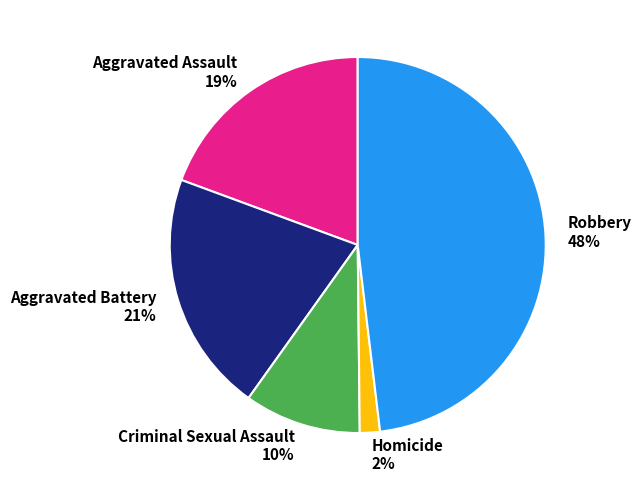

Do Robbery 48% and Aggravated Assault 19% together represent more than half of the pie?

Yes